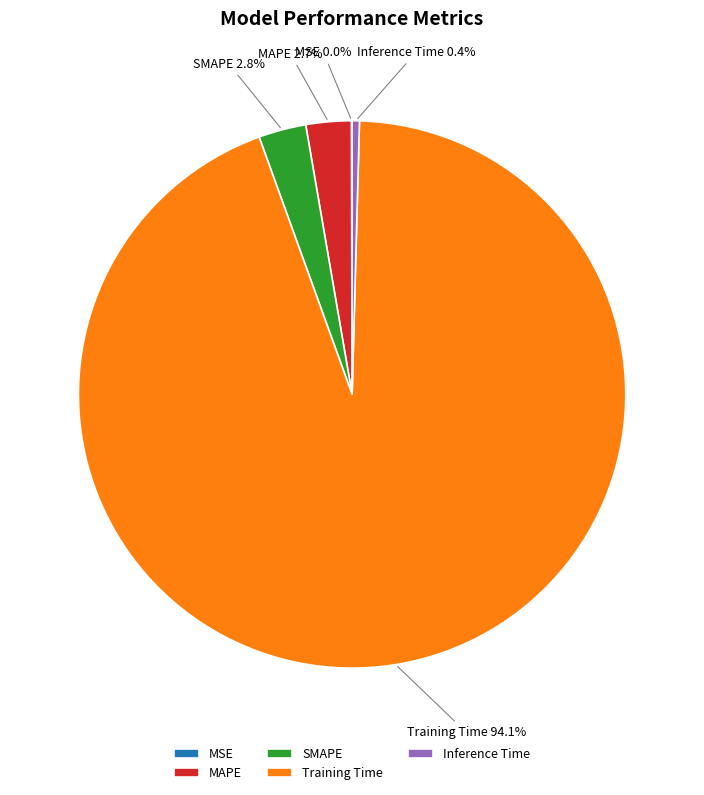

What percentage is the MAPE slice, to the nearest percent?

3%